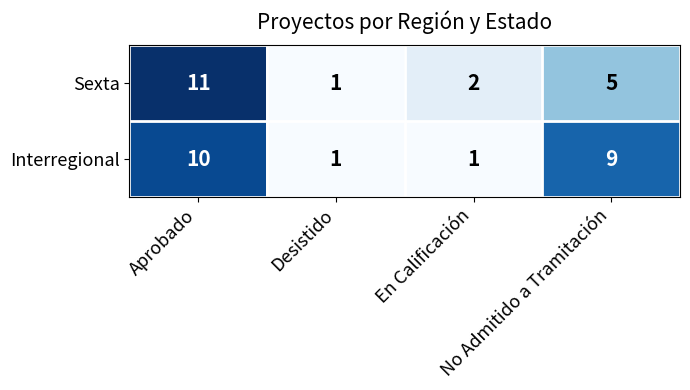

What is the maximum value shown in the chart?

11